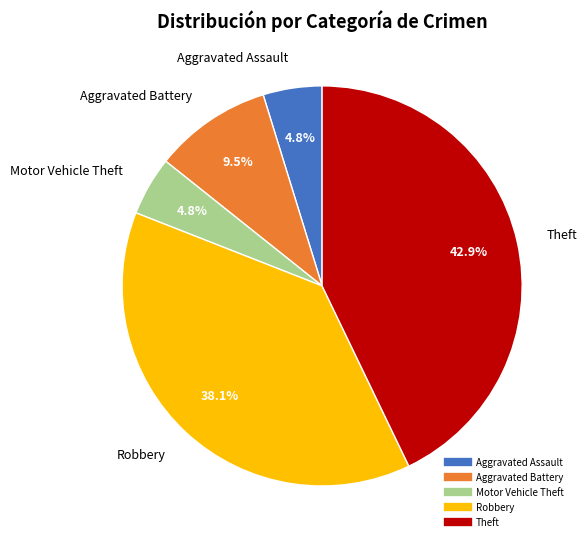

Is there any slice that represents more than half of the pie?

No